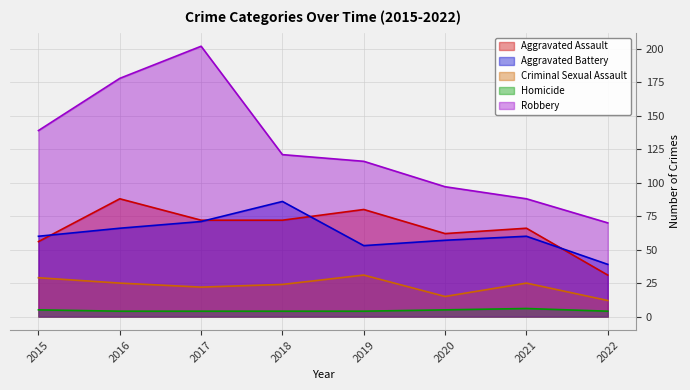

Reading left to right, what are all the values shown in this chart?

Aggravated Assault: 2015=56	2016=88	2017=72	2018=72	2019=80	2020=62	2021=66	2022=31
Aggravated Battery: 2015=60	2016=66	2017=71	2018=86	2019=53	2020=57	2021=60	2022=39
Criminal Sexual Assault: 2015=29	2016=25	2017=22	2018=24	2019=31	2020=15	2021=25	2022=12
Homicide: 2015=5	2016=4	2017=4	2018=4	2019=4	2020=5	2021=6	2022=4
Robbery: 2015=139	2016=178	2017=202	2018=121	2019=116	2020=97	2021=88	2022=70